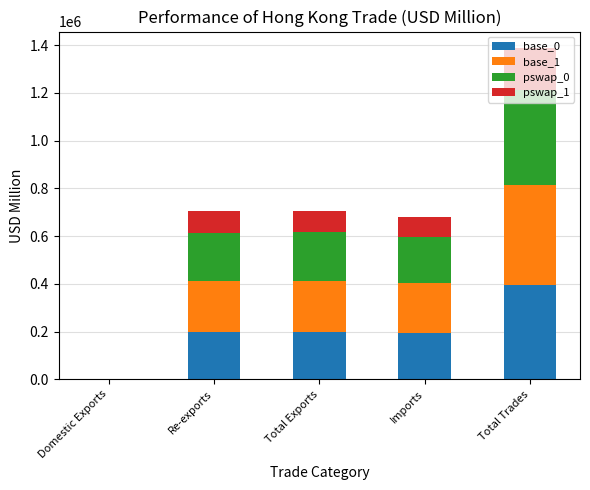

Are the bars horizontal?

No